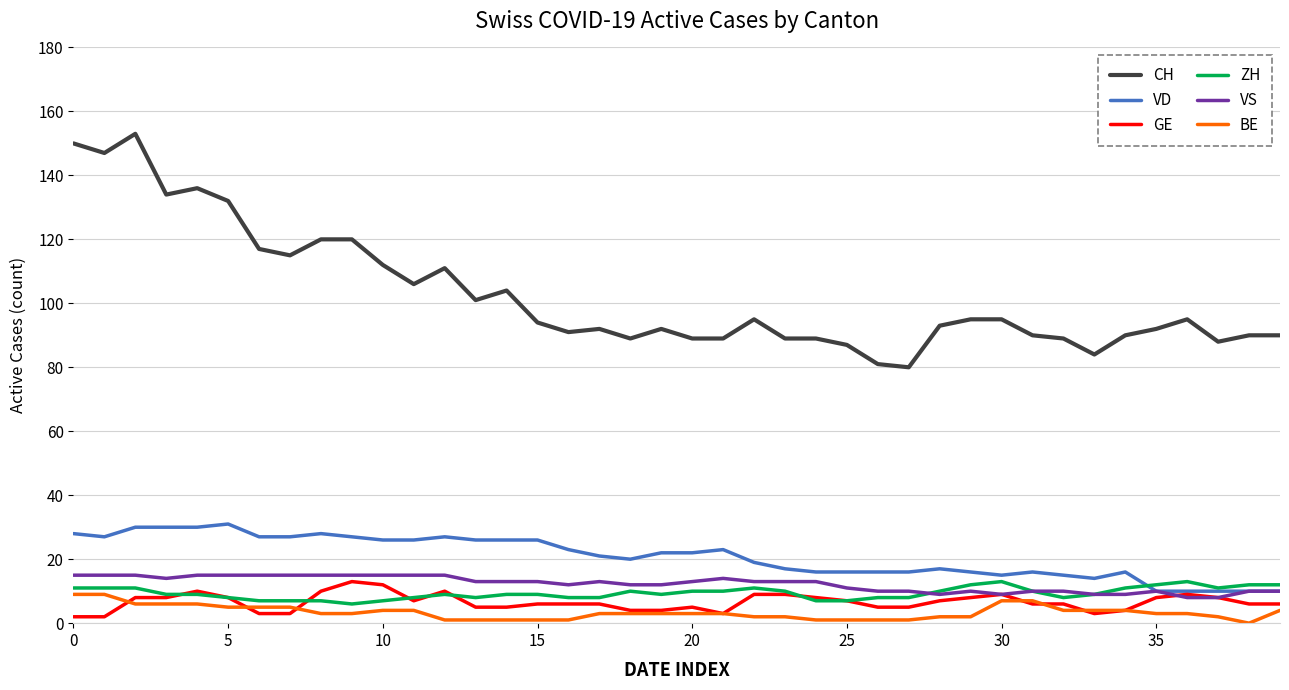

Which series has the largest total across all categories?

CH